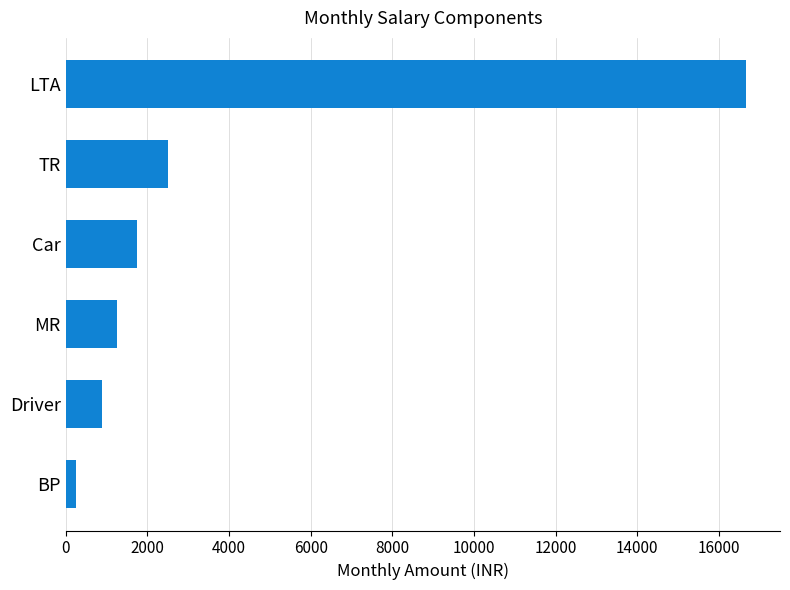

Reading top to bottom, extract all data points from this chart.

LTA=16666.7	TR=2500.0	Car=1750.0	MR=1250.0	Driver=900.0	BP=258.3